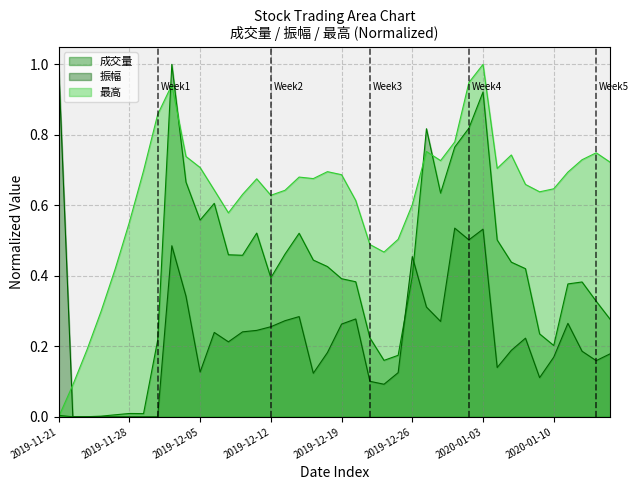

Which series has the largest range (max minus min)?

成交量 (line)